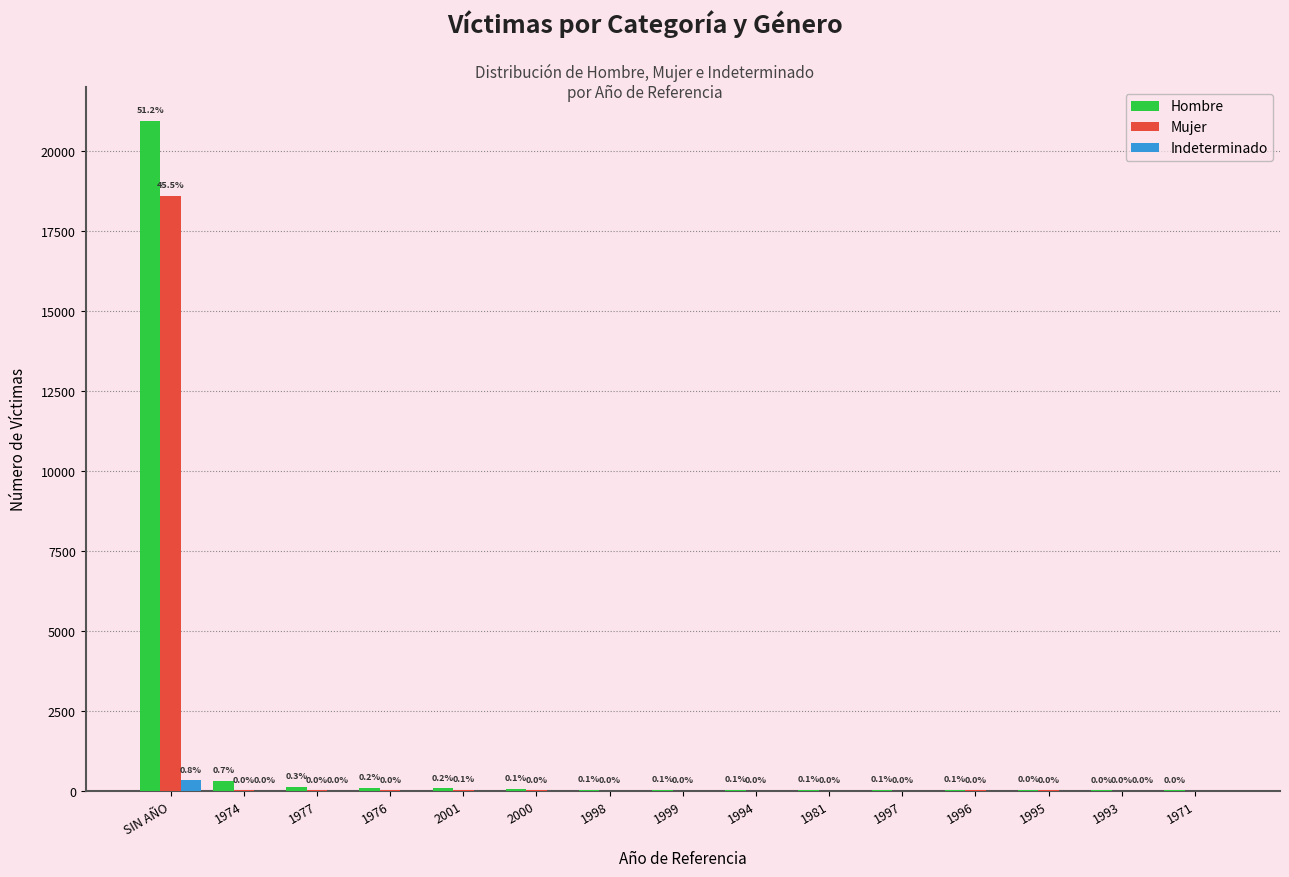

How many data points does each series have?

15